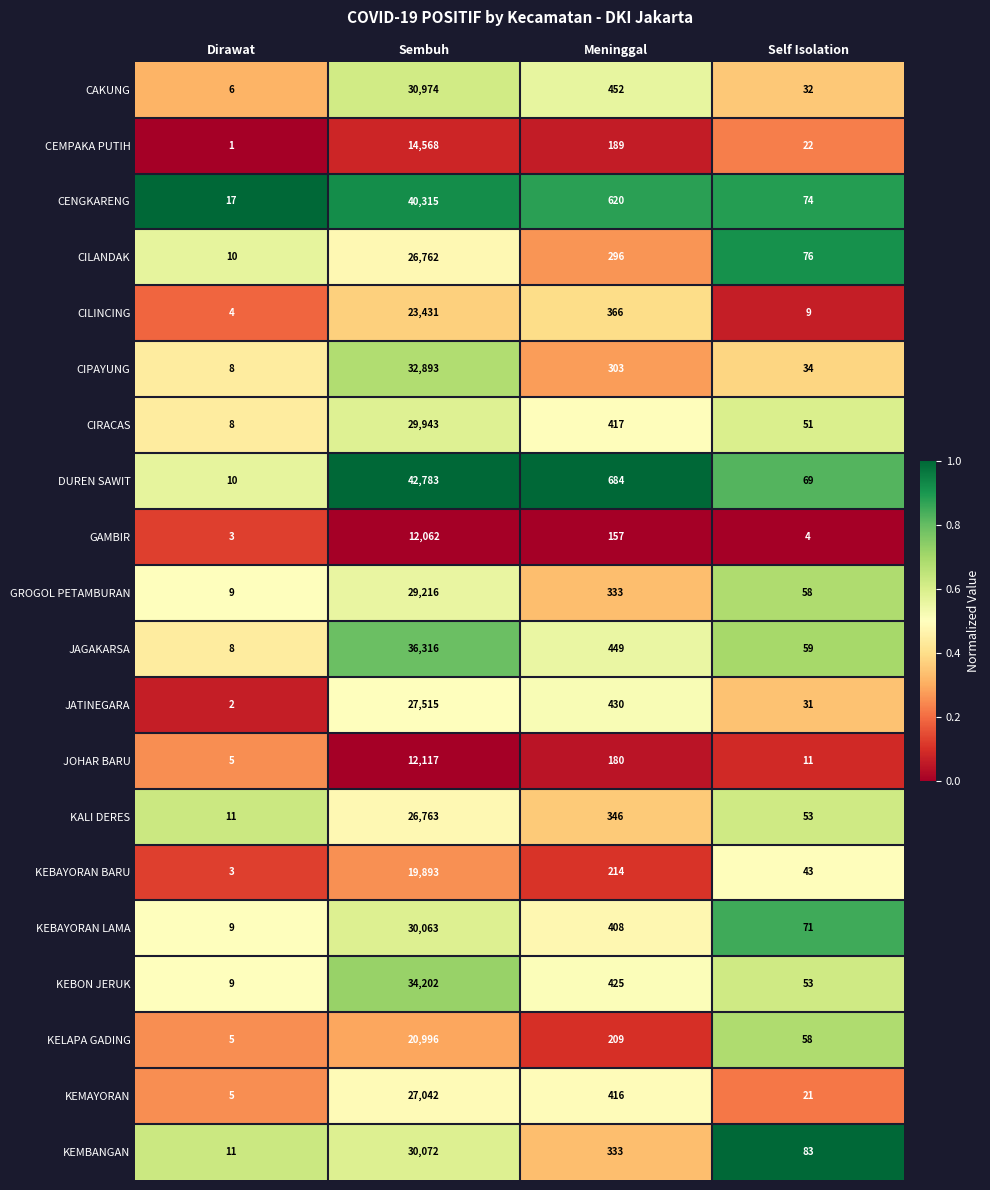

Rank the series by their maximum value, from highest to lowest.

DUREN SAWIT, CENGKARENG, JAGAKARSA, KEBON JERUK, CIPAYUNG, CAKUNG, KEMBANGAN, KEBAYORAN LAMA, CIRACAS, GROGOL PETAMBURAN, JATINEGARA, KEMAYORAN, KALI DERES, CILANDAK, CILINCING, KELAPA GADING, KEBAYORAN BARU, CEMPAKA PUTIH, JOHAR BARU, GAMBIR